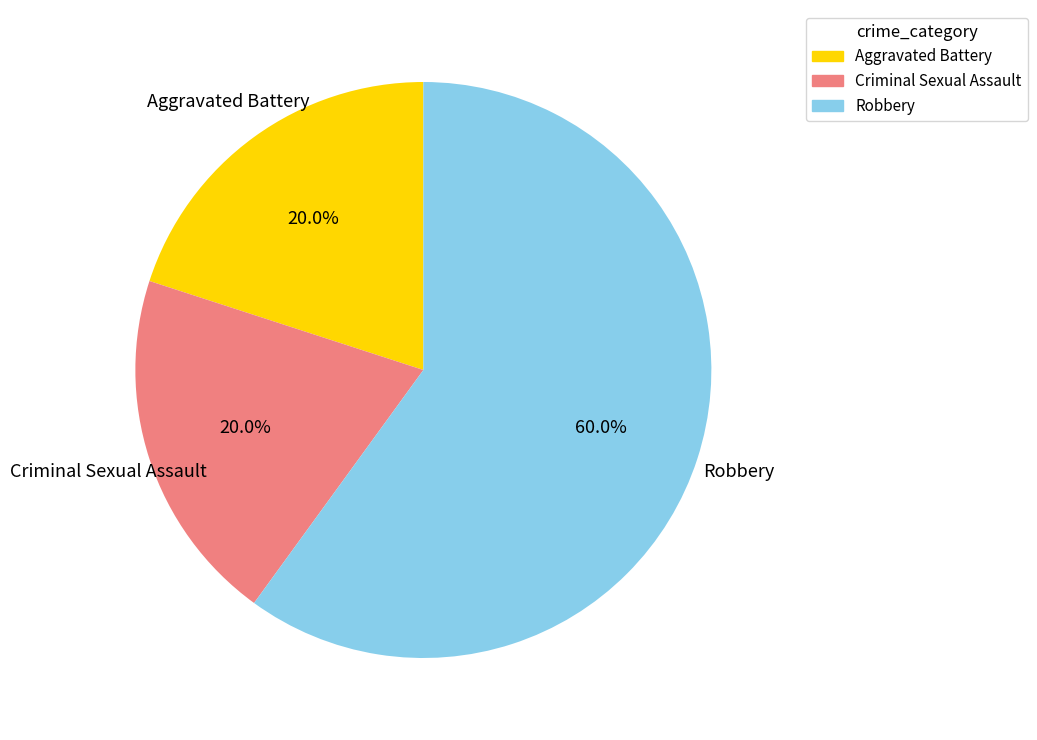

To the nearest percent, what portion does Criminal Sexual Assault represent?

20%